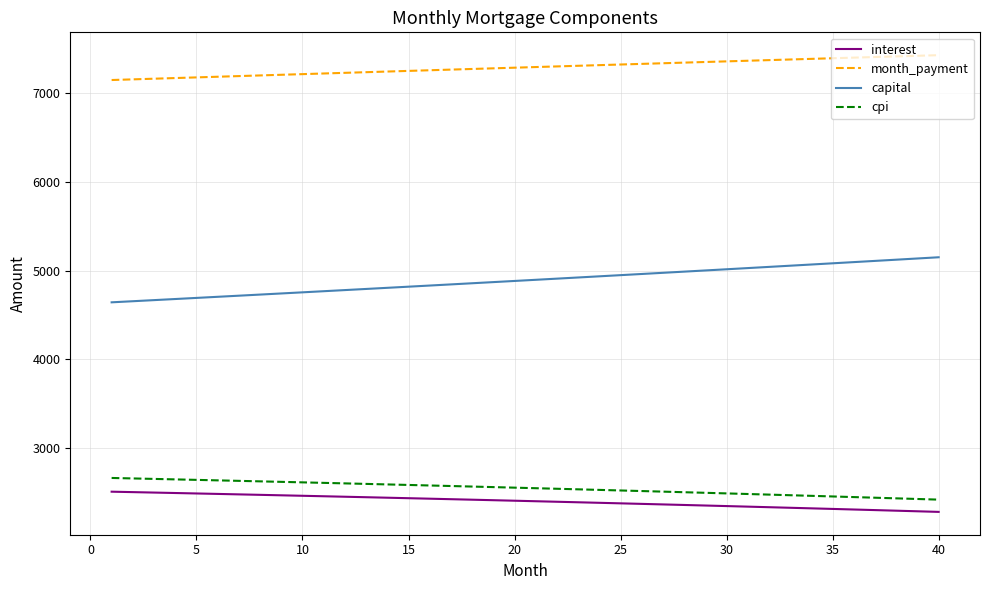

What is the difference between the maximum and minimum values in the interest series?

227.8